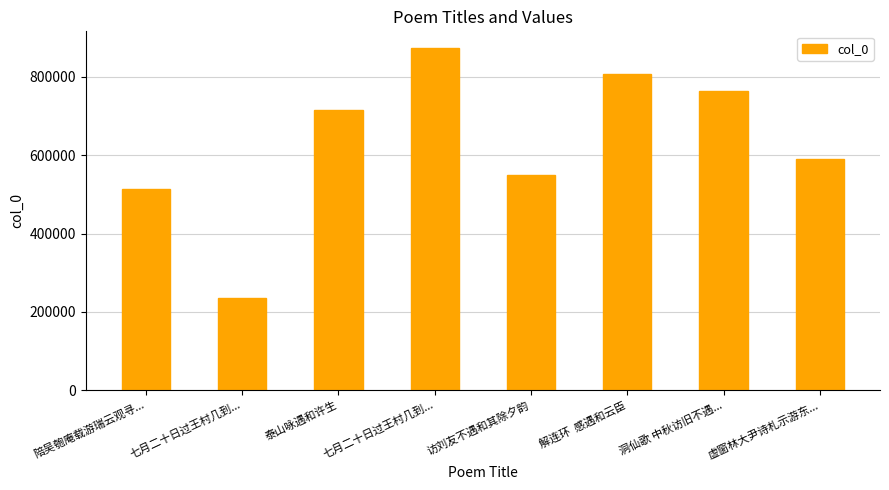

Is it true that the value at 七月二十日过王村几到... is 236247?

True